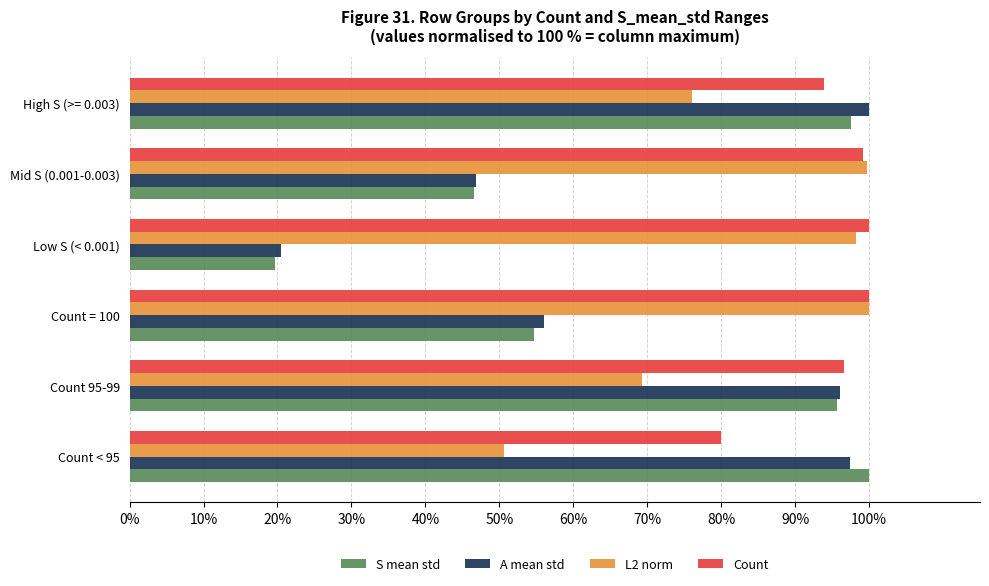

At which category is the sum across all series the highest?

High S (>= 0.003)